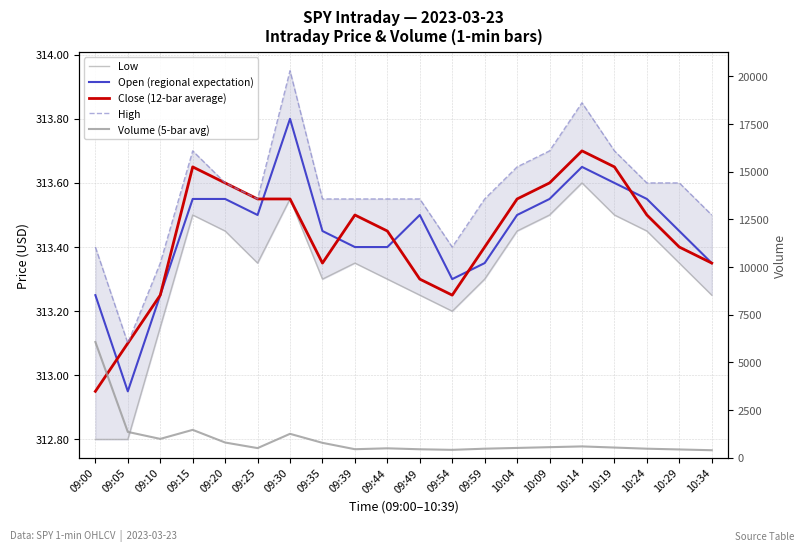

What is the label of the 1st point from the left?

09:00